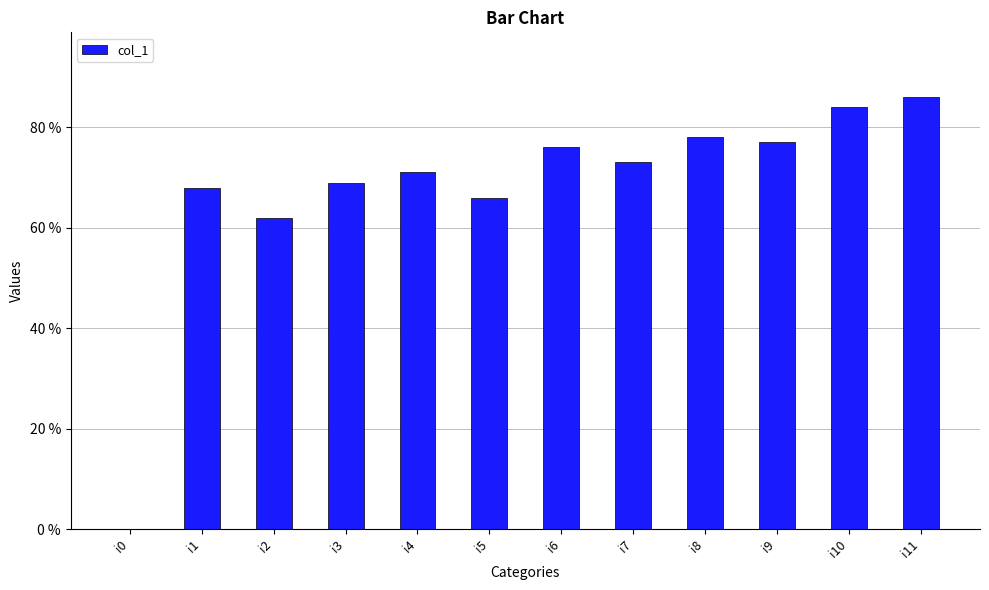

Which has a higher value, i5 or i9?

i9